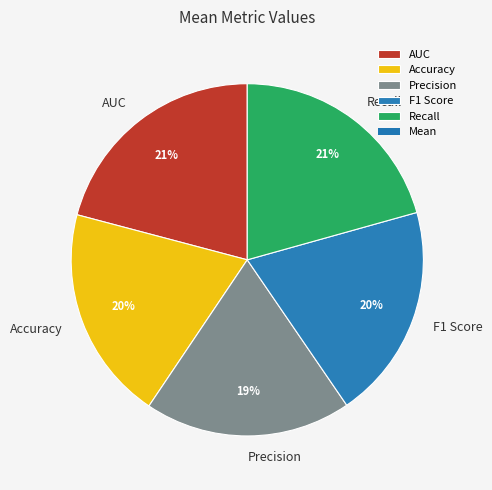

Which slice is the smallest?

Precision